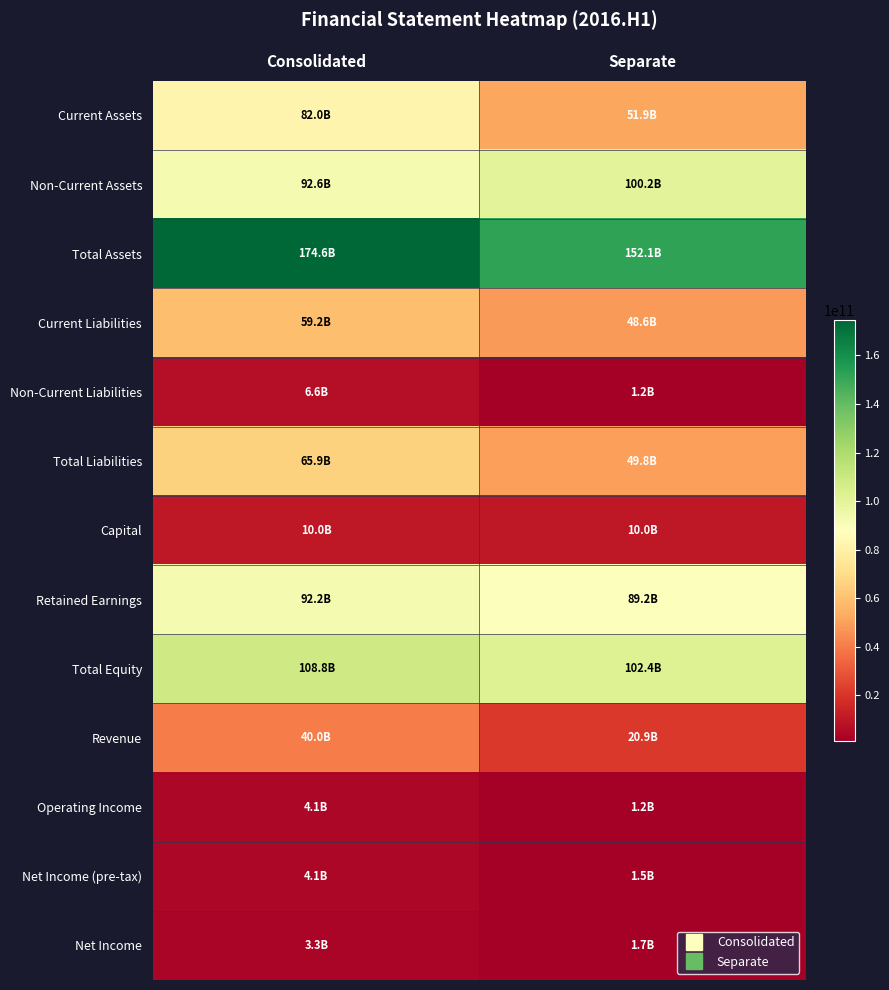

At how many categories does at least one series exceed 90506699356?

2